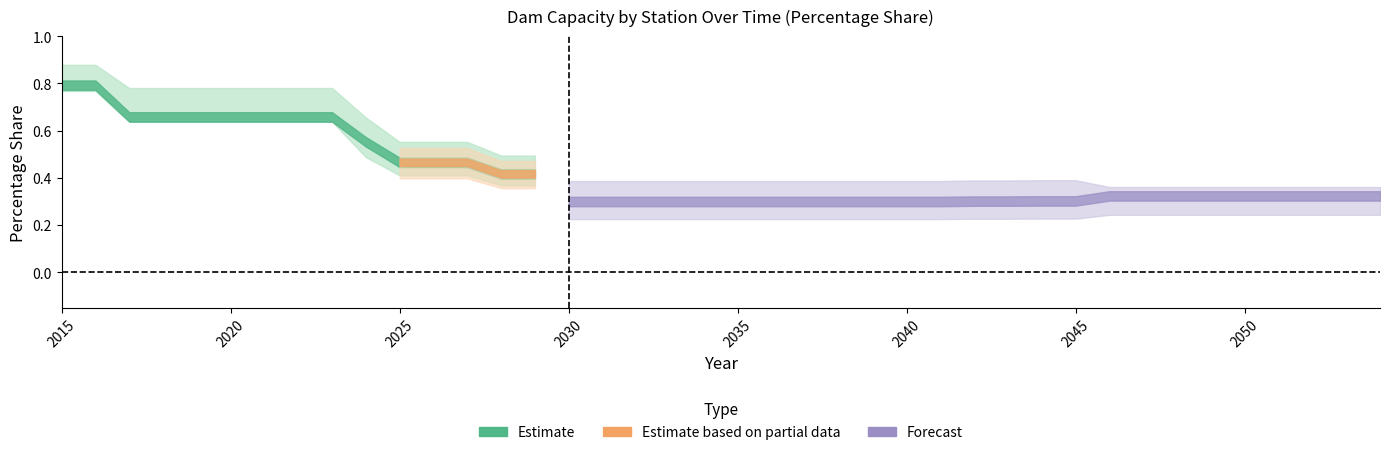

True or false: Merowe - Percentage has a value of 0.1 at 2037.

False